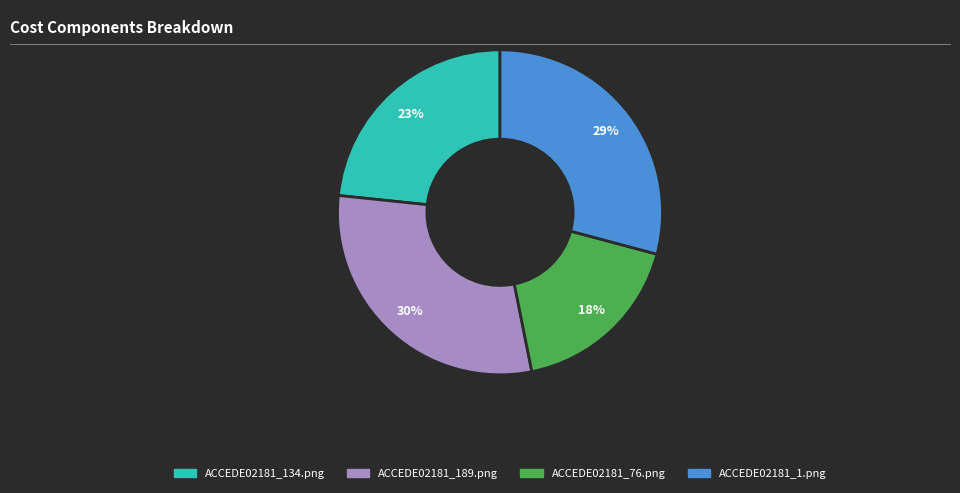

Combined, do ACCEDE02181_1.png and ACCEDE02181_76.png account for over 50%?

No